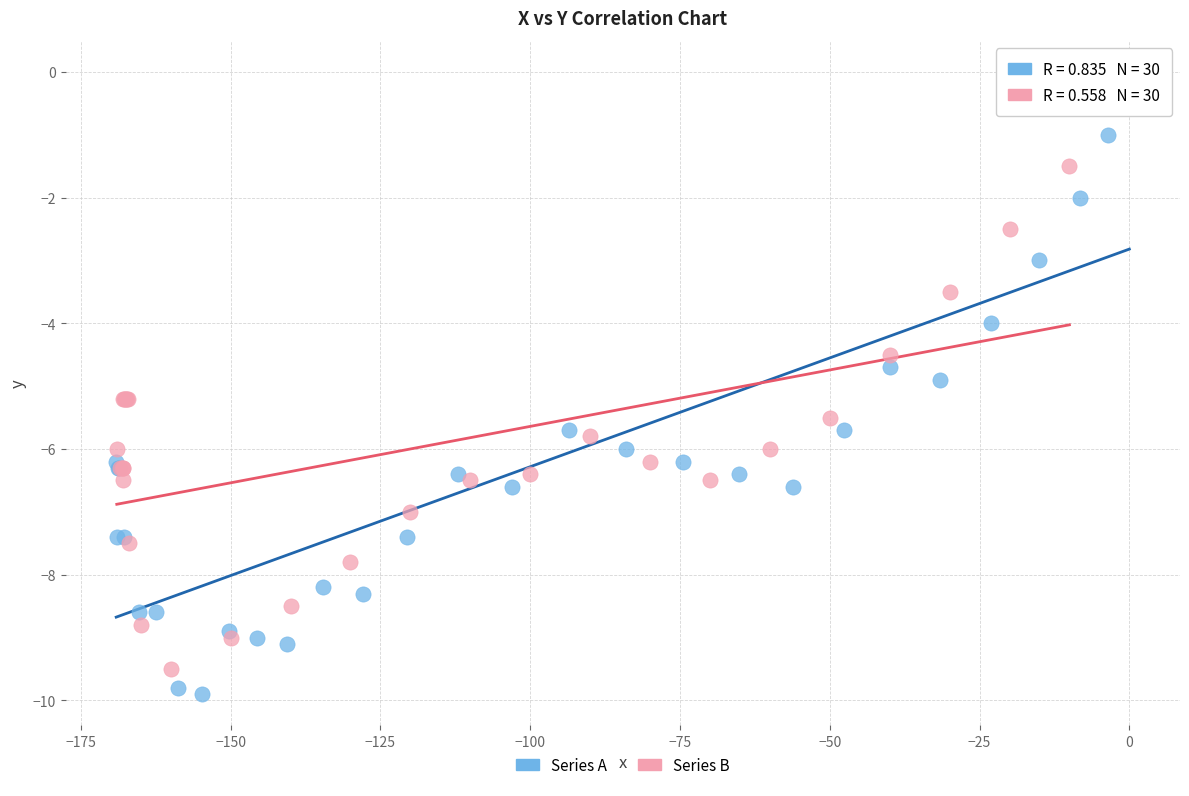

What are all the series names shown in the legend?

Series A, Series B